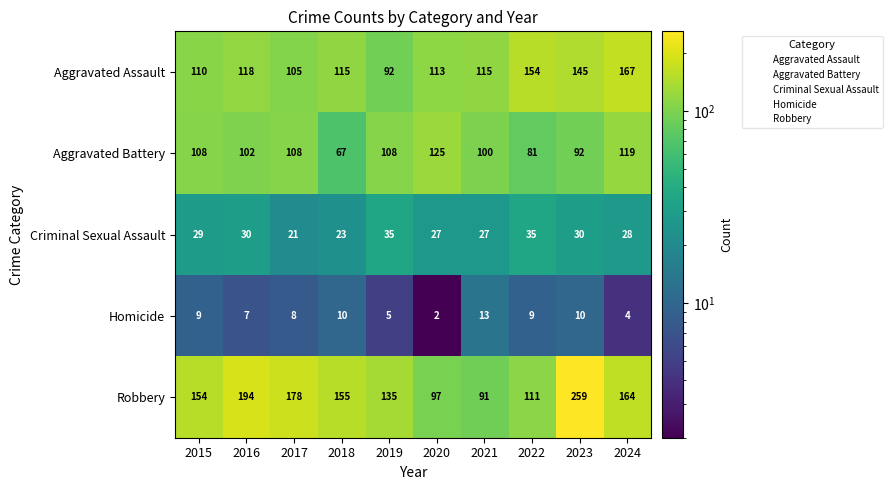

How many data points in Robbery are less than 155?

5